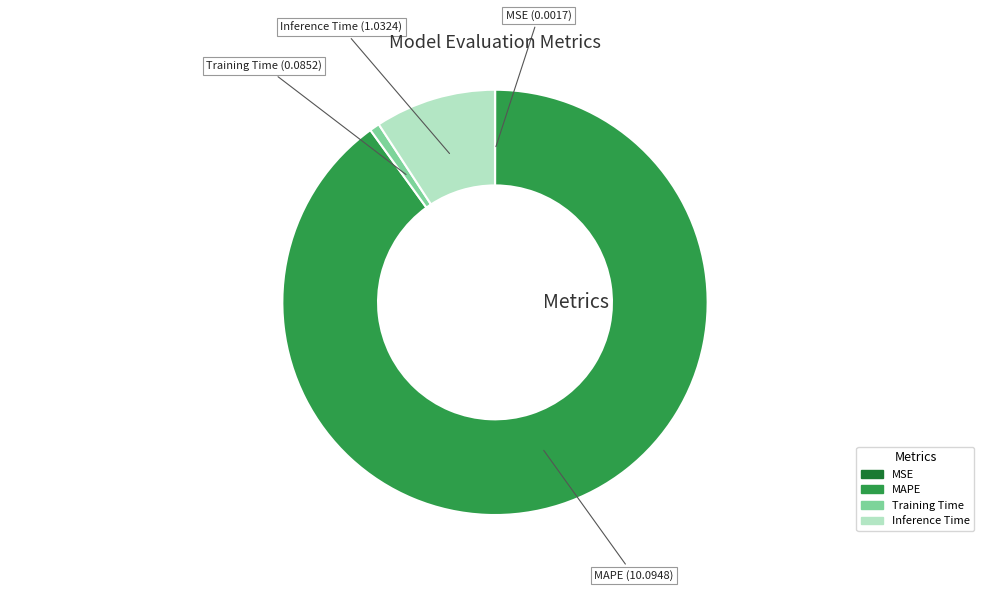

Is there a majority slice in this chart?

Yes